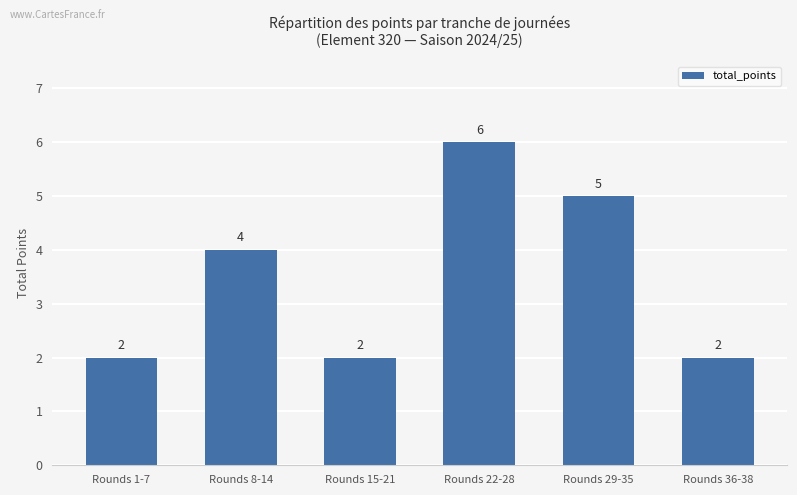

The value at Rounds 36-38 is 2. True or false?

True